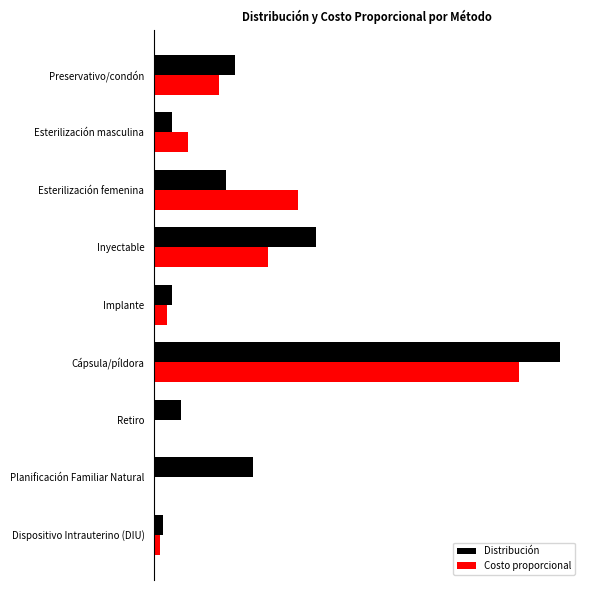

Which category has the highest value in the Distribución series?

Cápsula/píldora